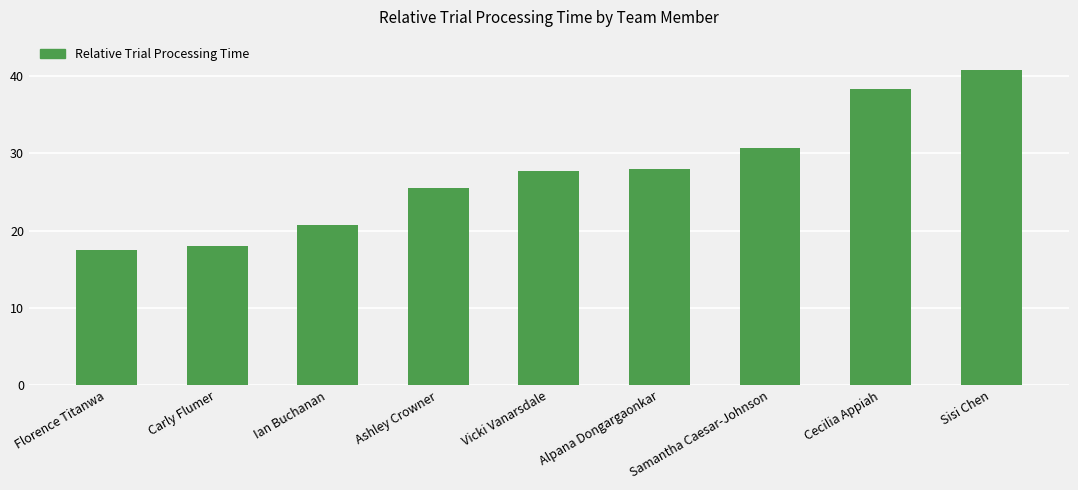

What is the sum of all values?

247.1